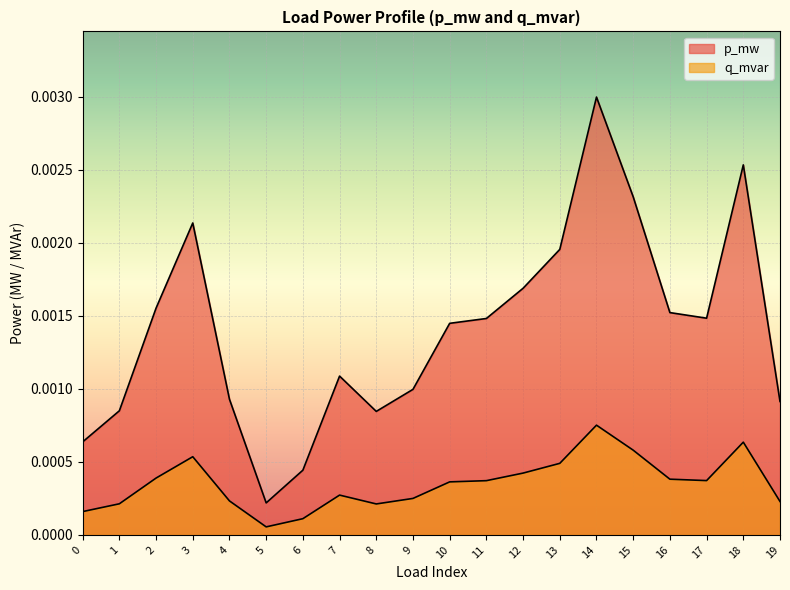

Does the chart display data point markers on the line(s)?

No